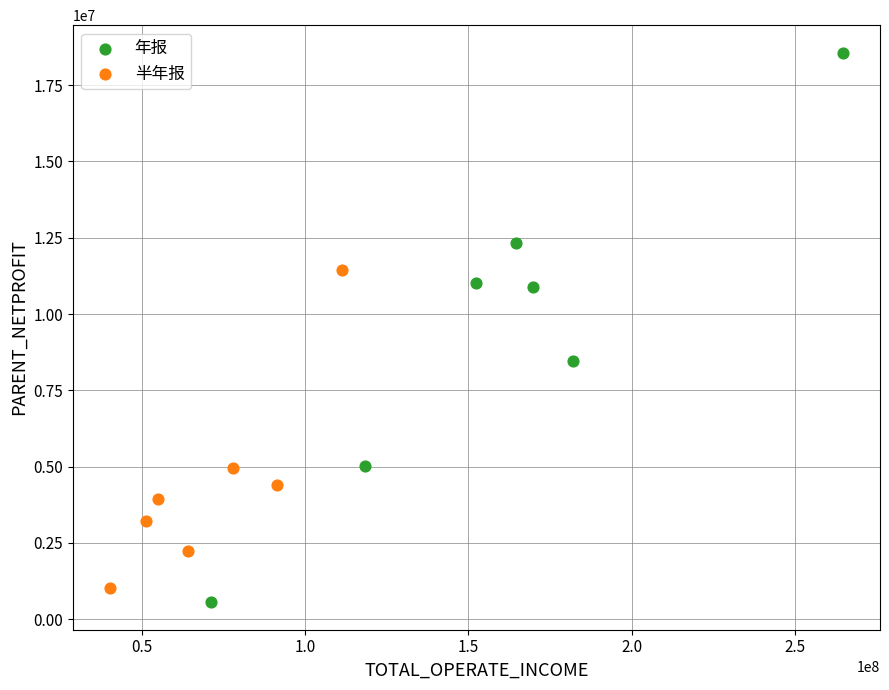

Which series contains the highest Y value?

年报